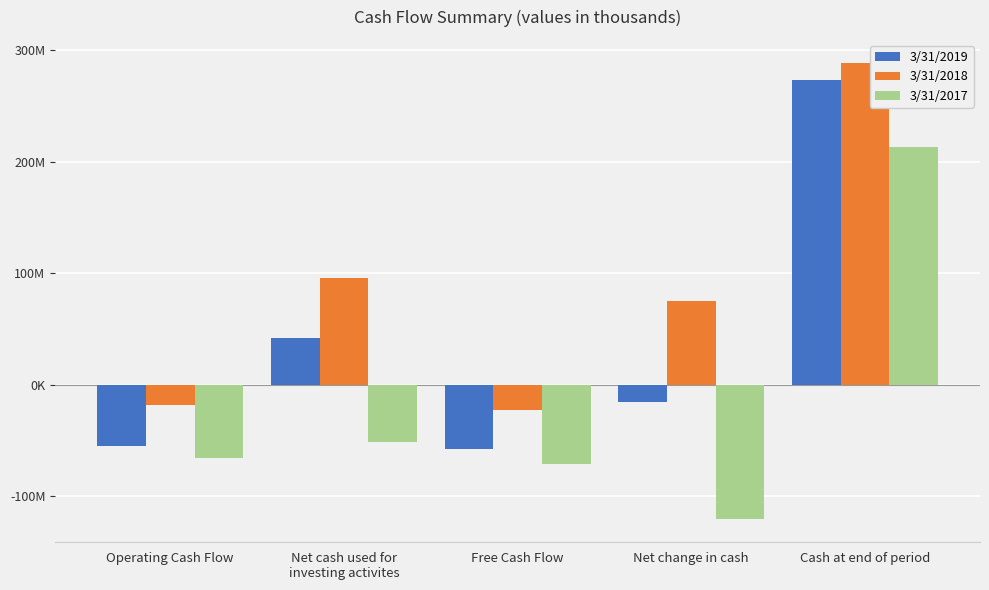

Are the bars horizontal?

No